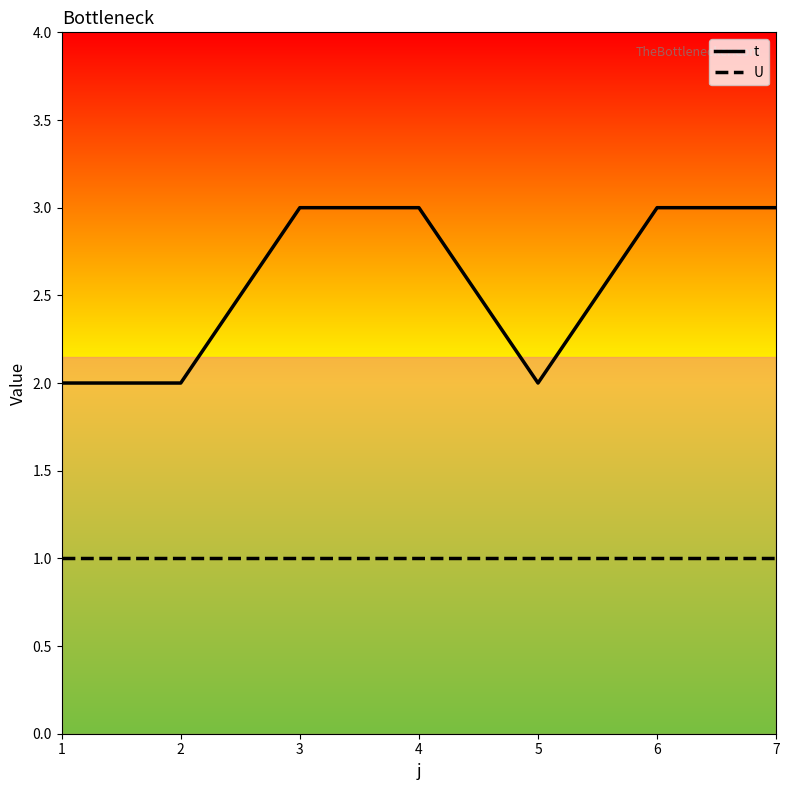

List the series in order of their overall mean, highest first.

t, U